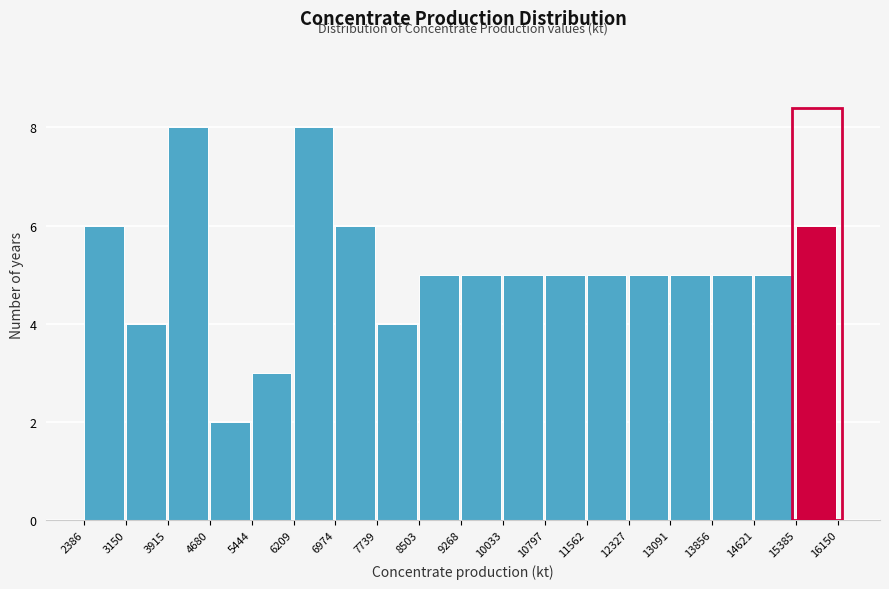

What is the height of the bar covering 2386 to 3150 on the x-axis? The values are not printed on the chart, so give them approximately, as read against the axis.

6